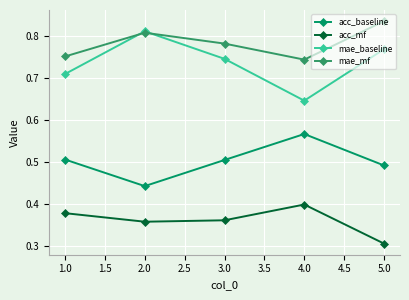

Is it true that acc_mf equals 0.4 at 2.0?

True